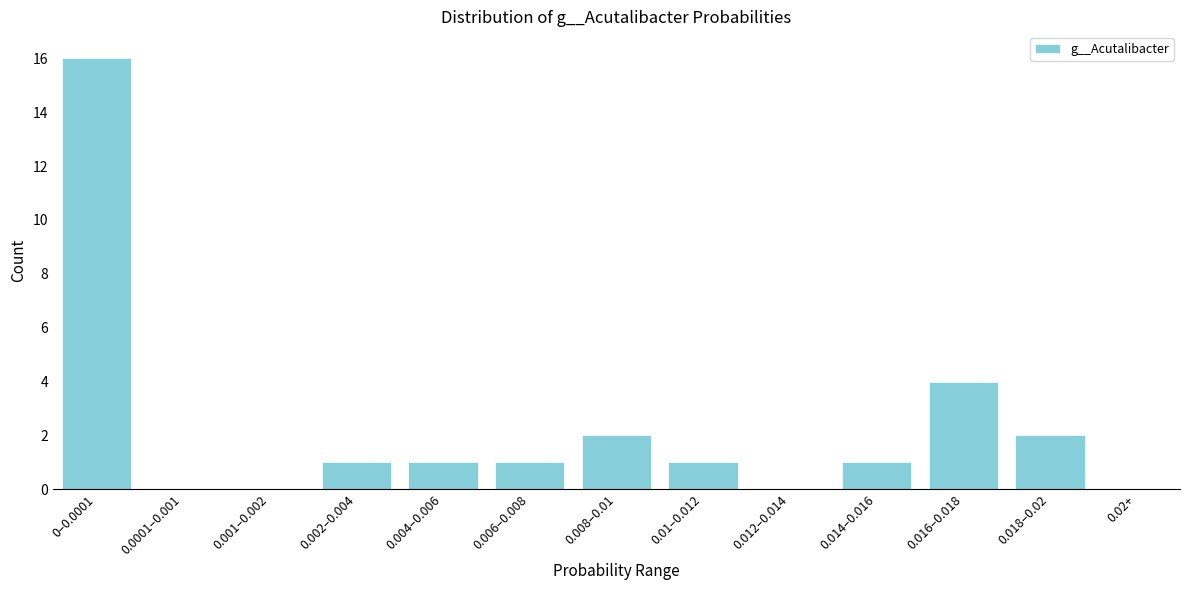

Reading right to left, list all the values displayed in this chart.

0.02+=0	0.018–0.02=2	0.016–0.018=4	0.014–0.016=1	0.012–0.014=0	0.01–0.012=1	0.008–0.01=2	0.006–0.008=1	0.004–0.006=1	0.002–0.004=1	0.001–0.002=0	0.0001–0.001=0	0–0.0001=16